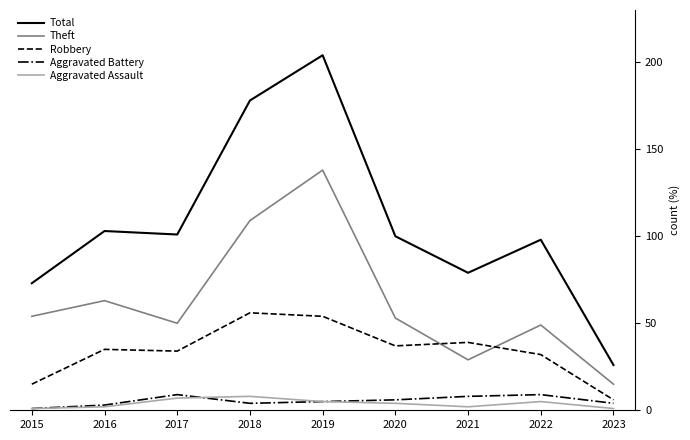

Read the Aggravated Battery value at 2017.

9